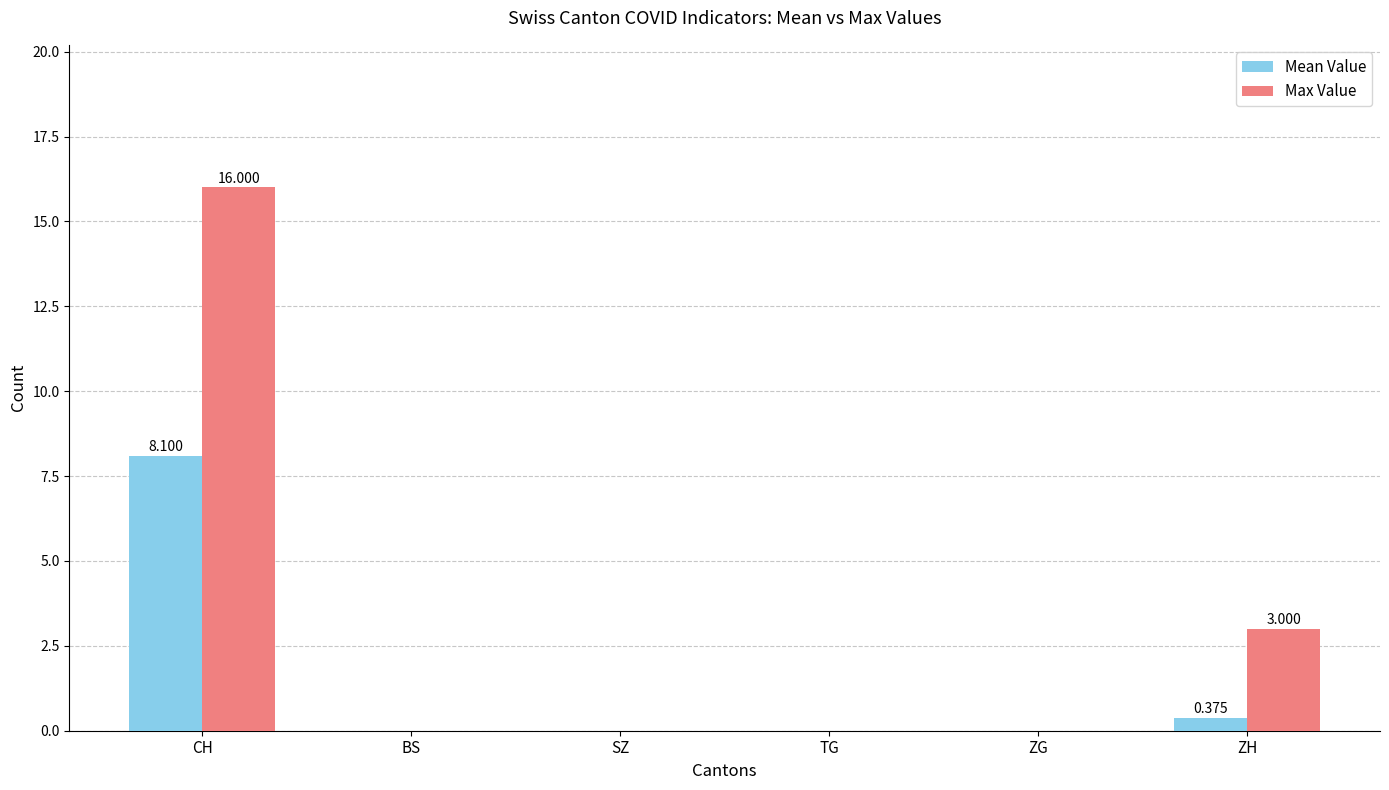

Between ZG and ZH, which series saw the biggest shift?

Max Value